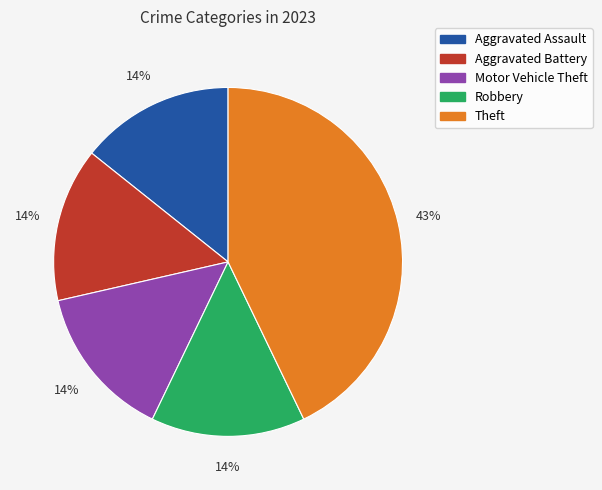

Which has a higher value, Theft or Motor Vehicle Theft?

Theft